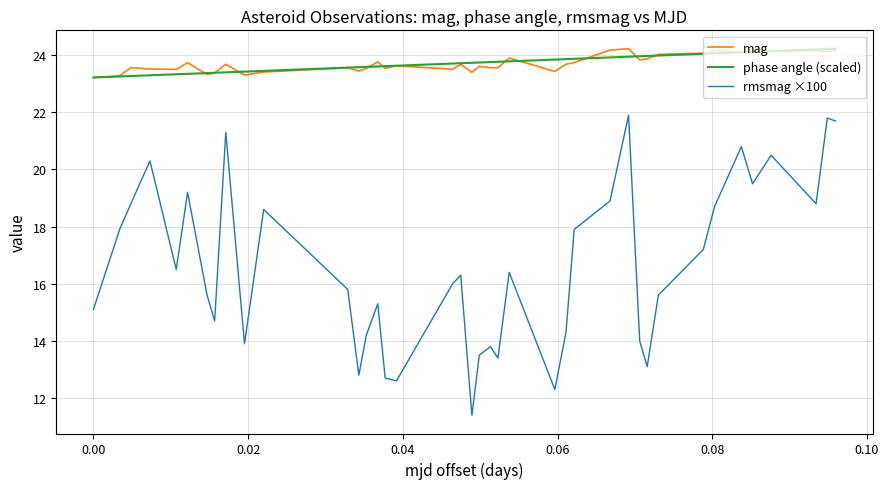

What are all the series names shown in the legend?

mag, phase angle (scaled), rmsmag ×100